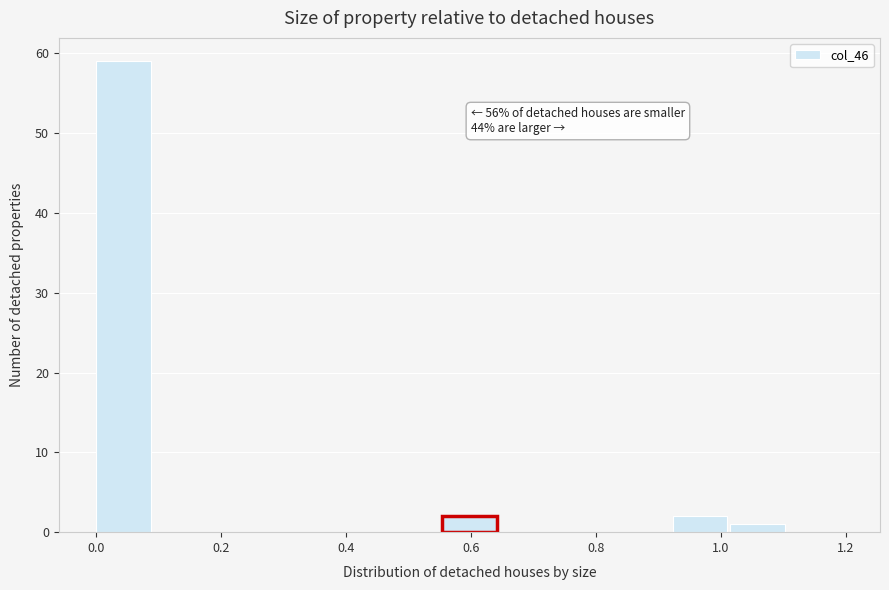

Over which range of the x-axis is the bar tallest?

0.00 to 0.10